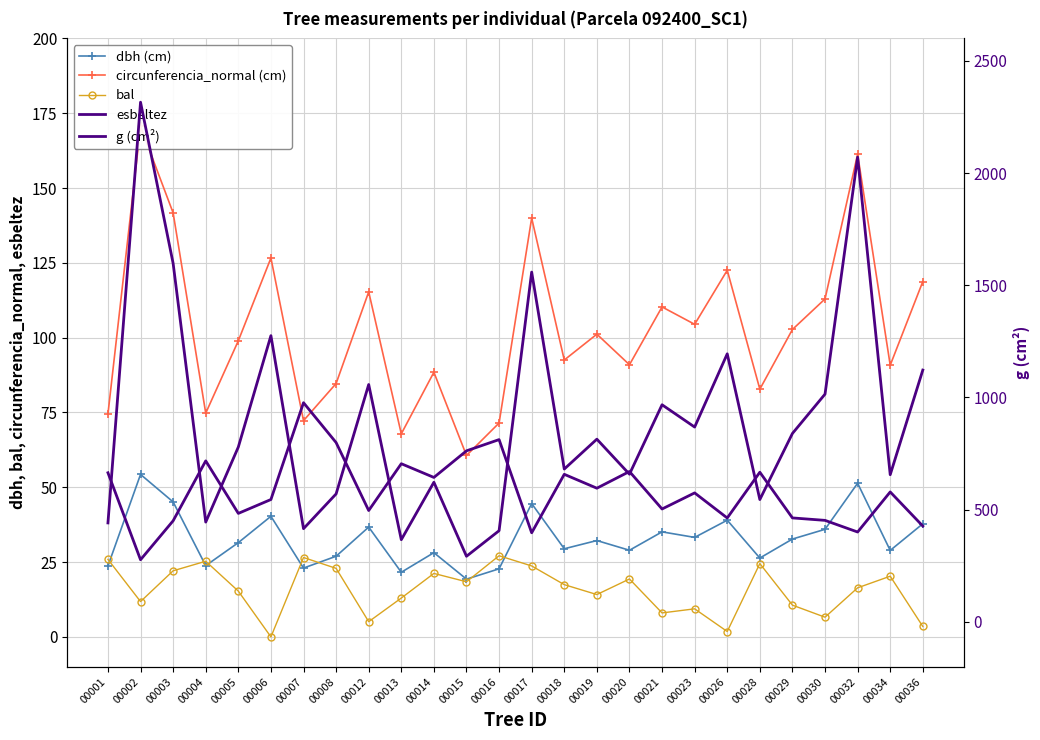

The esbeltez series shows 15.2 at 00032. True or false?

False